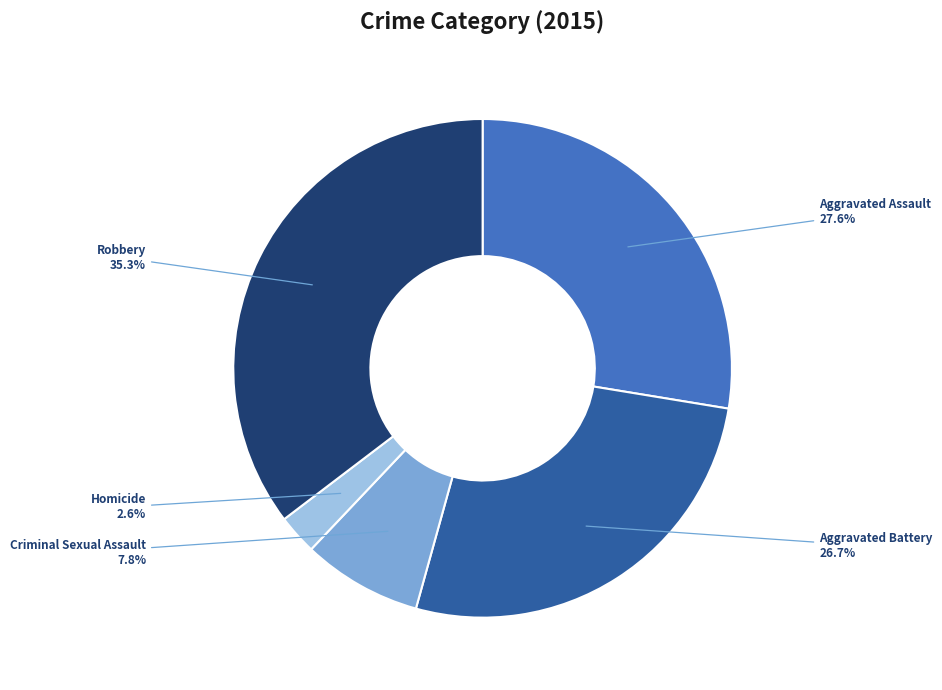

What percentage is the Criminal Sexual Assault slice, to the nearest percent?

8%